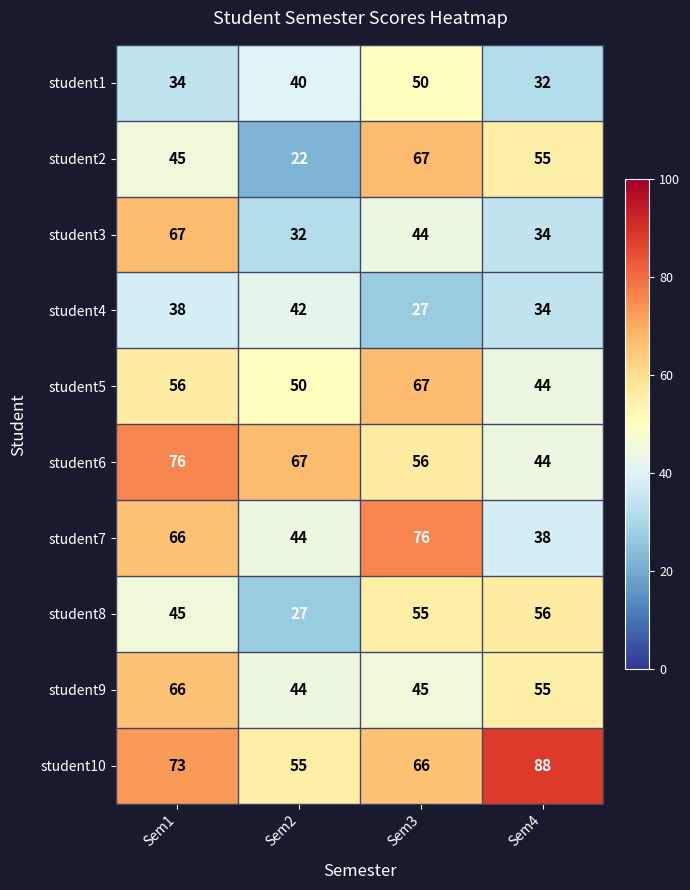

True or false: student2 has a value of 77 at Sem4.

False